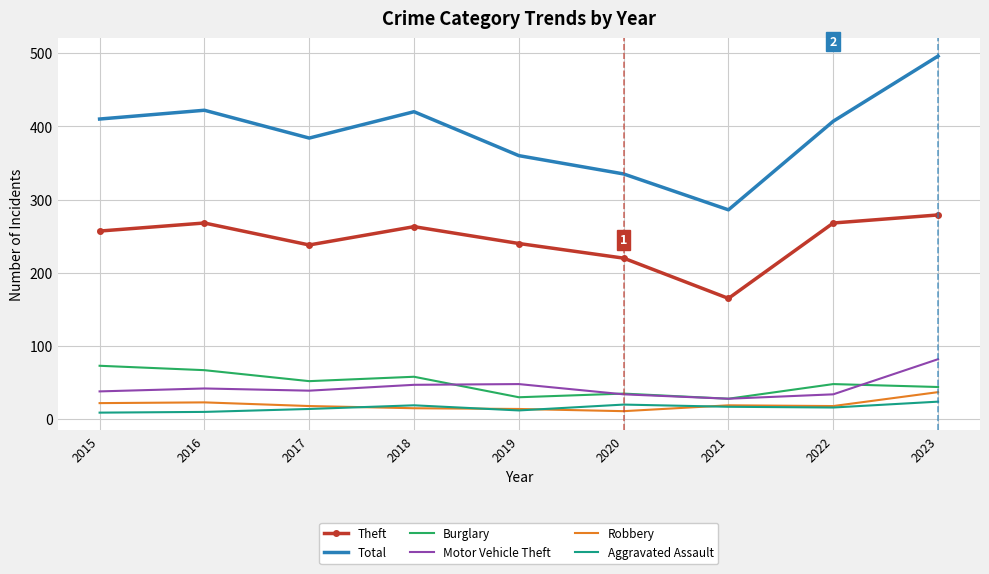

Which series changed the most between 2021 and 2023?

Total